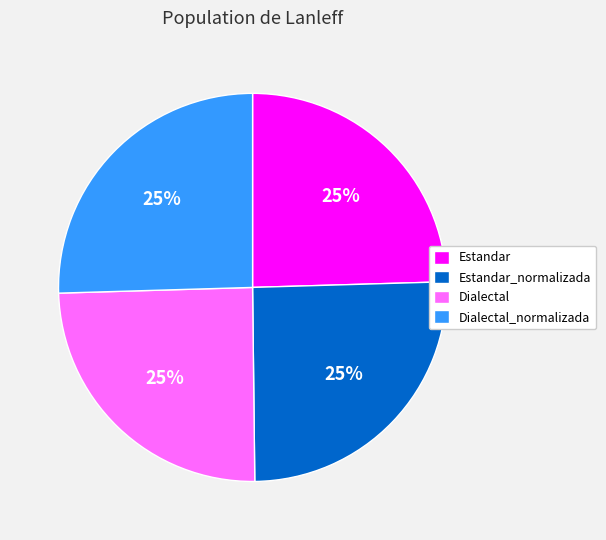

Is it true that Estandar is 25% of the pie?

True